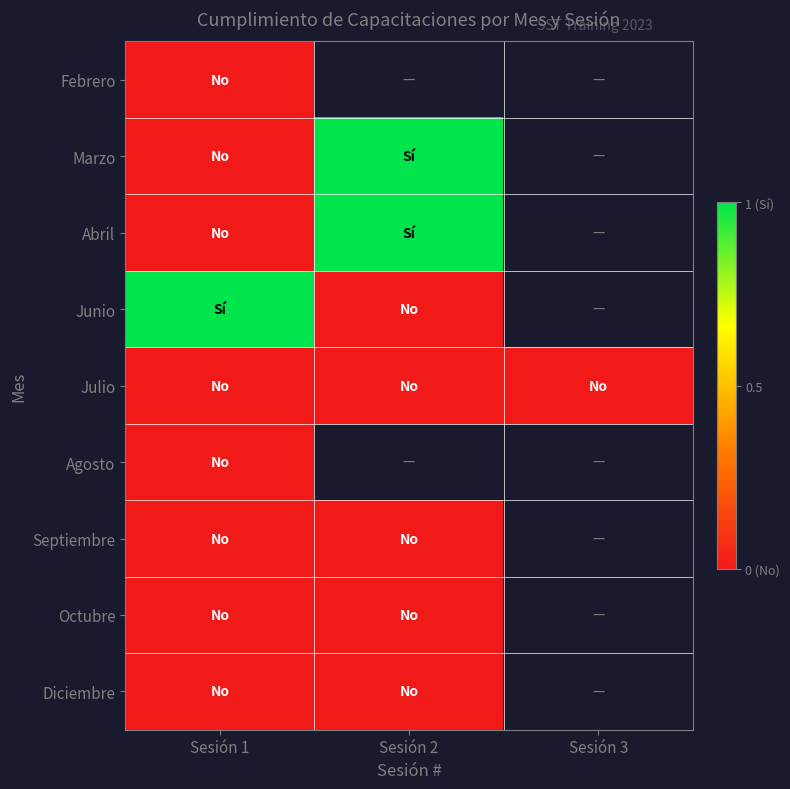

Count the number of data series in this chart.

9